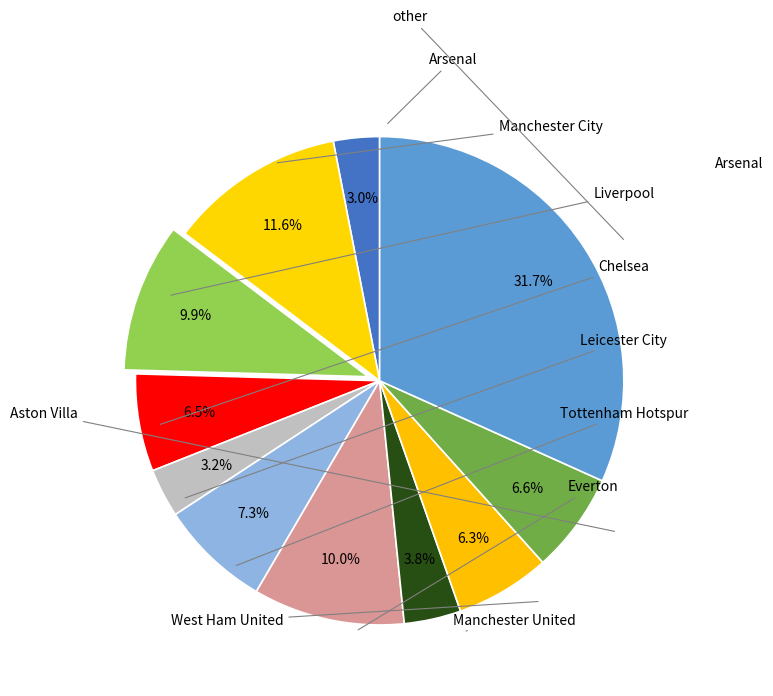

How many segments does this pie chart have?

11